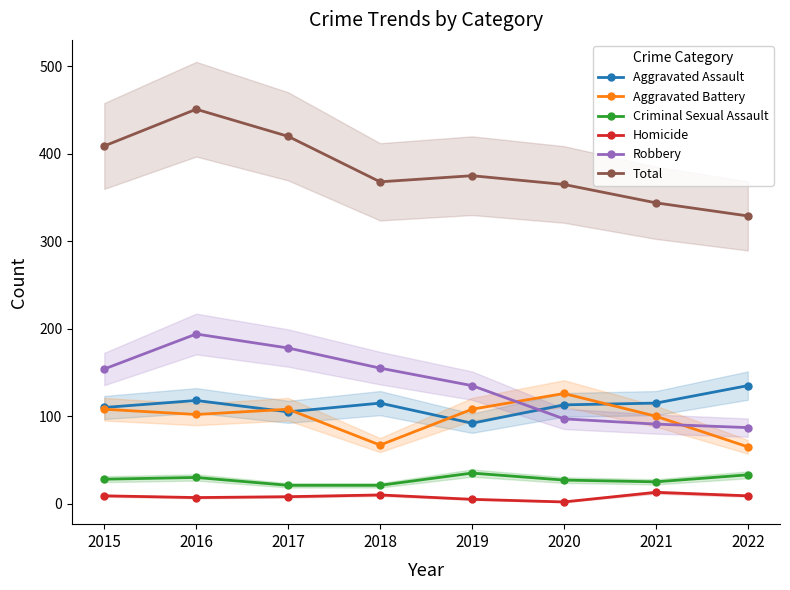

At which category is the sum across all series the highest?

2016